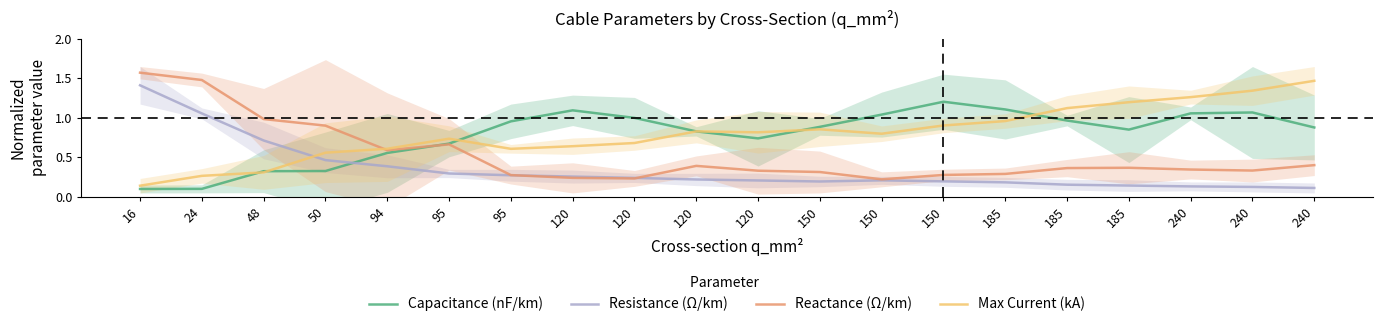

Which series changed the most between 24 and 120?

Reactance (Ω/km)